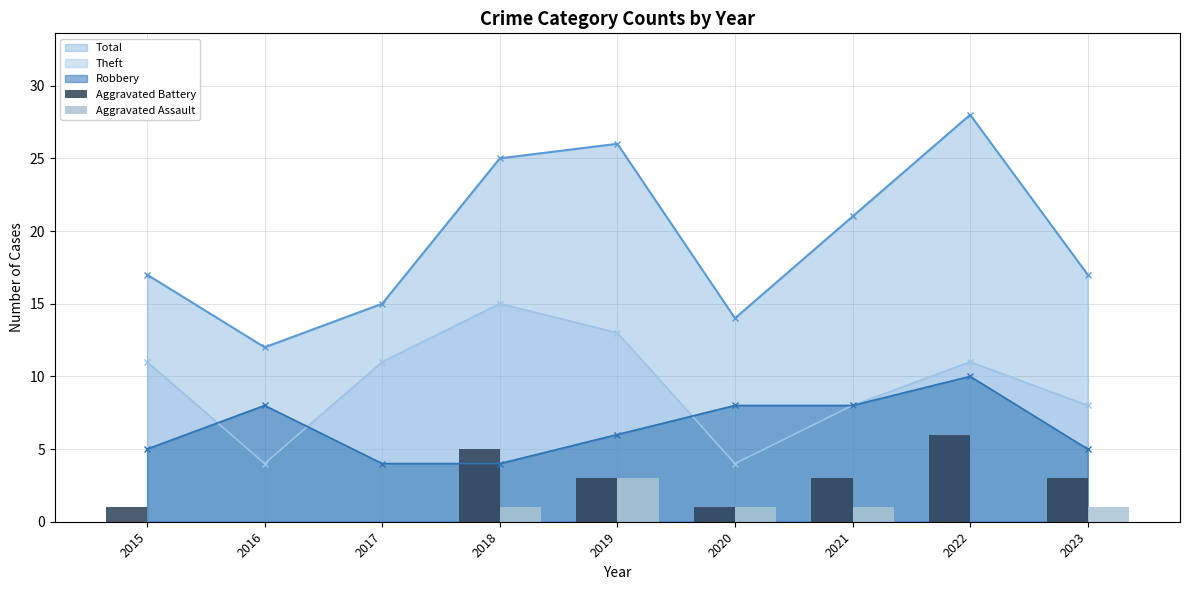

The Aggravated Assault series shows 1 at 2023. True or false?

True